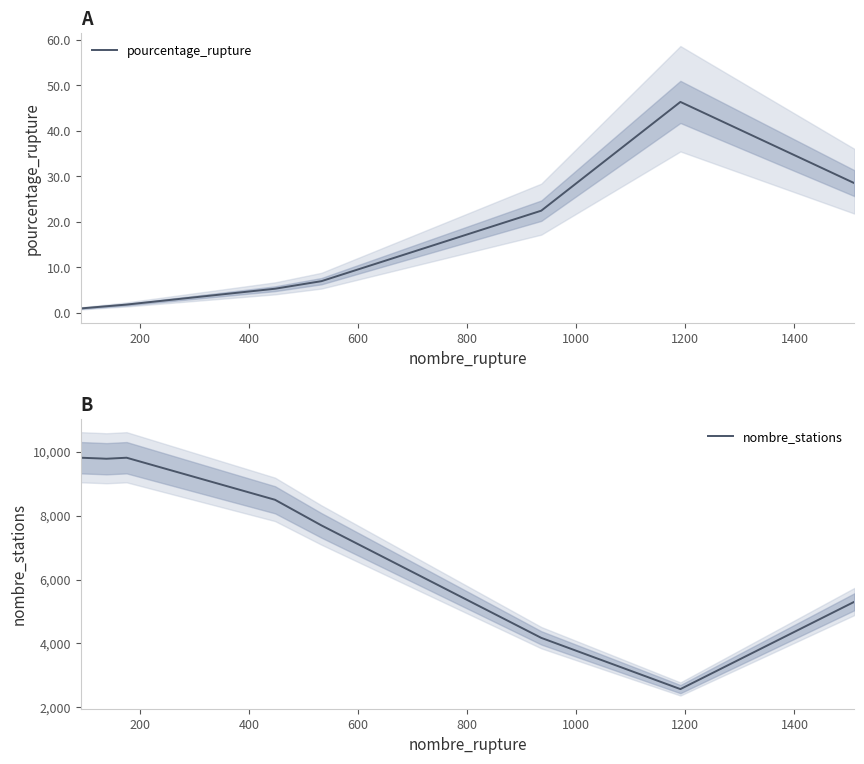

True or false: pourcentage_rupture and nombre_stations intersect in this chart.

False